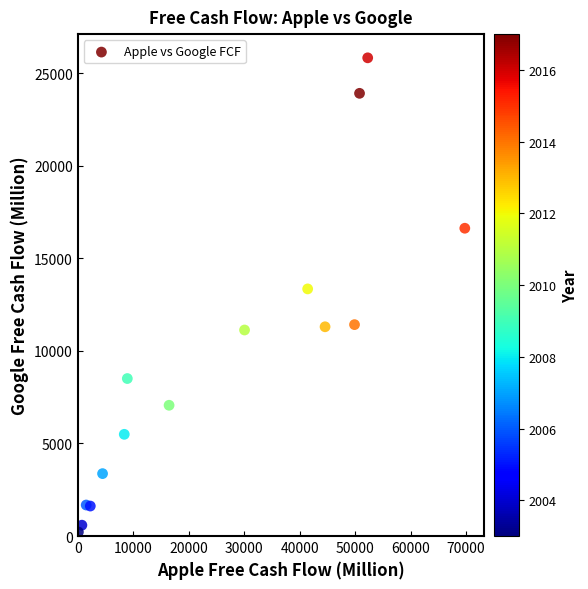

What is the range of X values (max minus min)?

69653